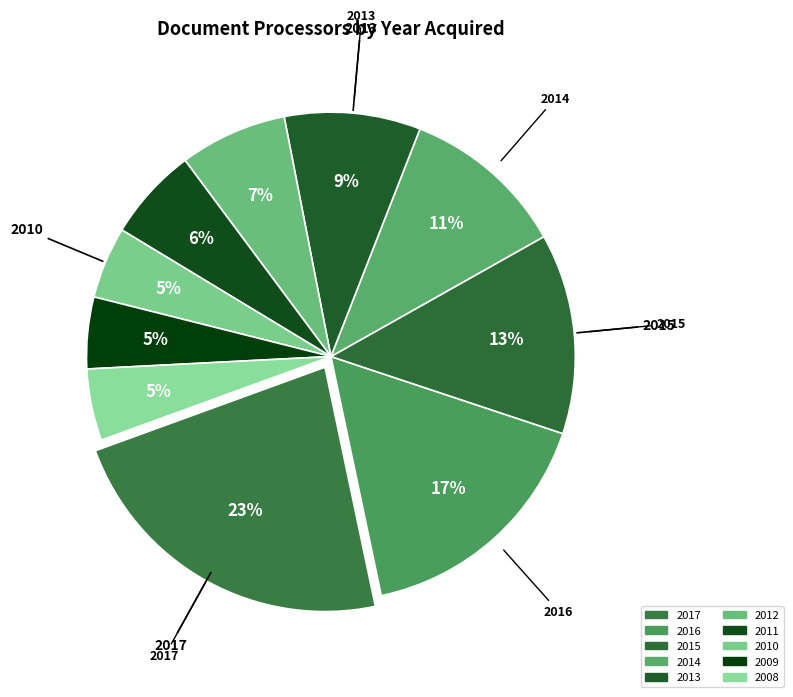

What percentage is NOT represented by 2017?

77.3%